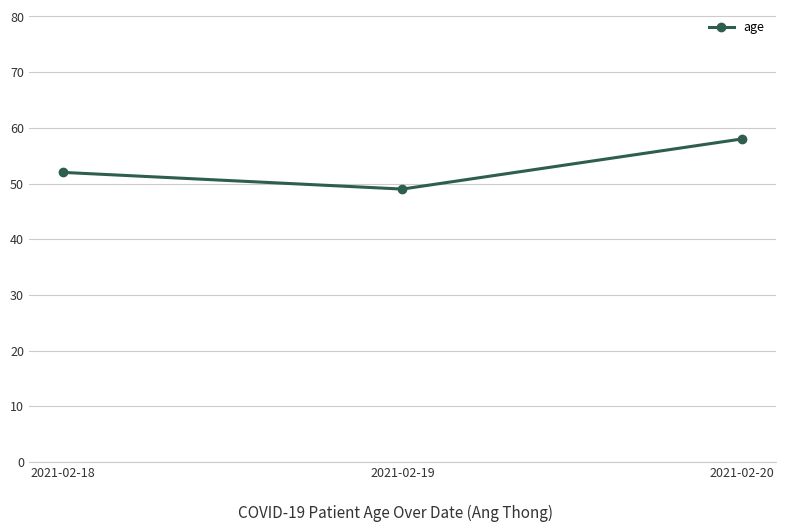

Is this an area chart (filled region under the line)?

No